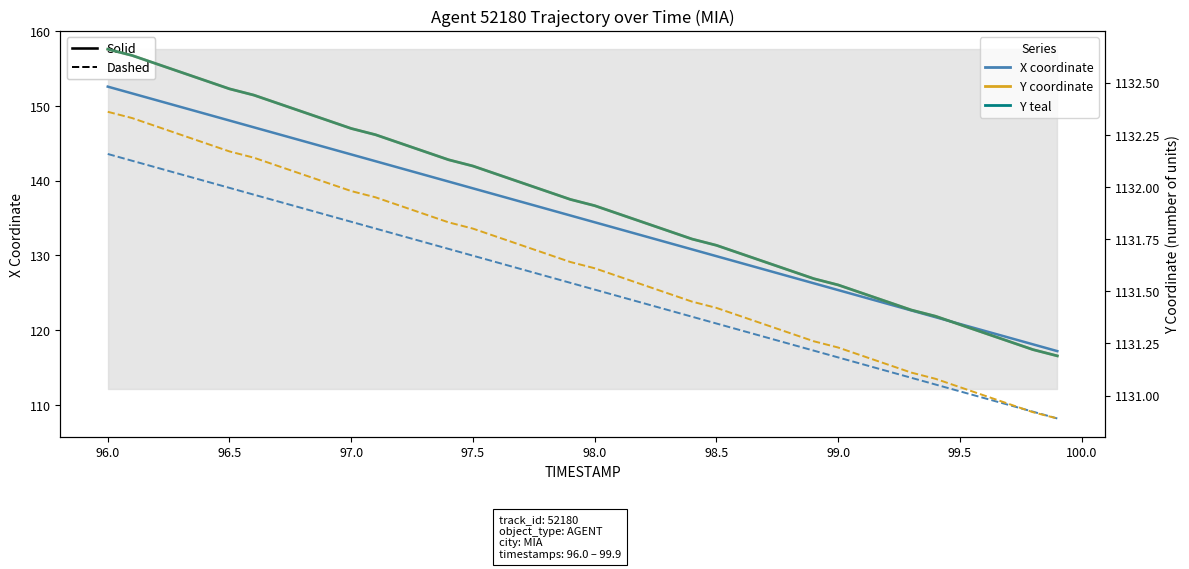

What is the sum of all Y teal values?

45277.0